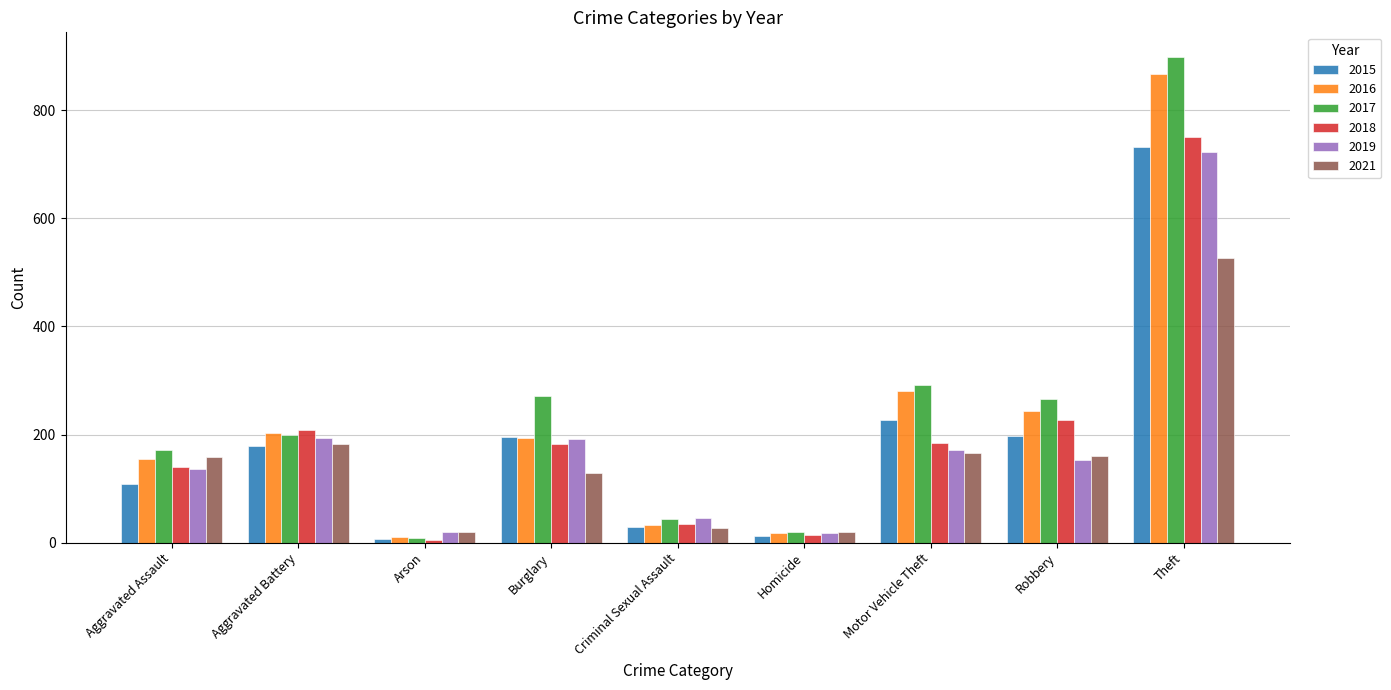

What is the value of the 2018 bar at the 5th from the left?

35